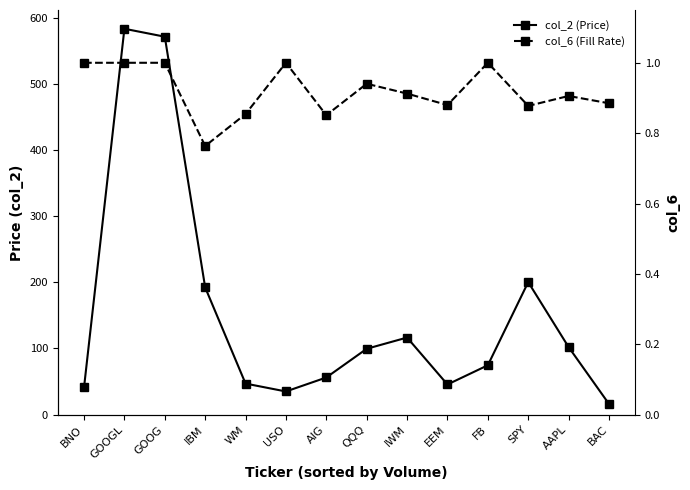

How many col_6 (Fill Rate) values are between 0 and 1?

14